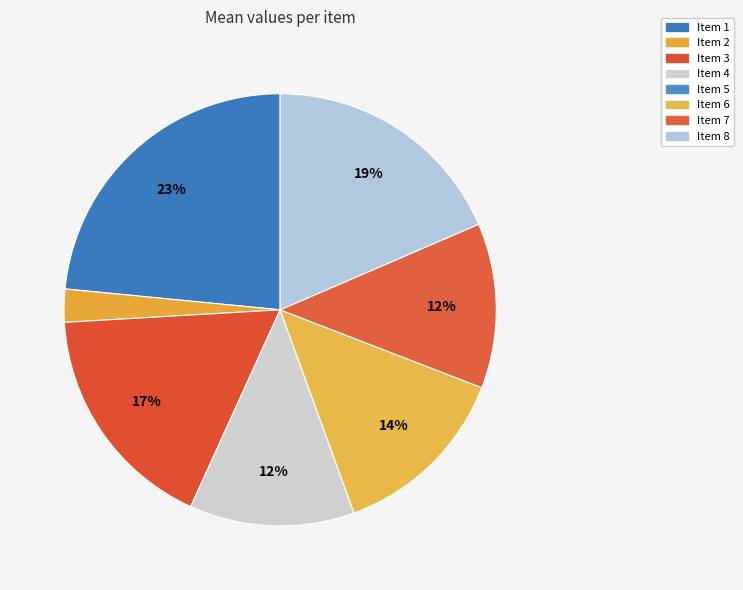

The Item 7 slice represents 12% of the pie. True or false?

True